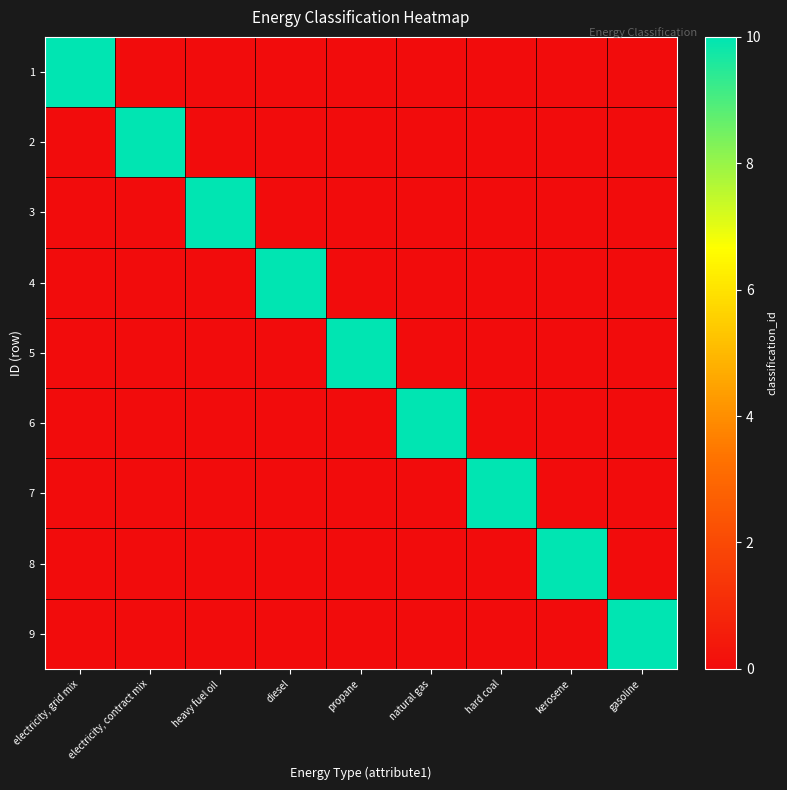

Between diesel and heavy fuel oil, which is larger?

diesel